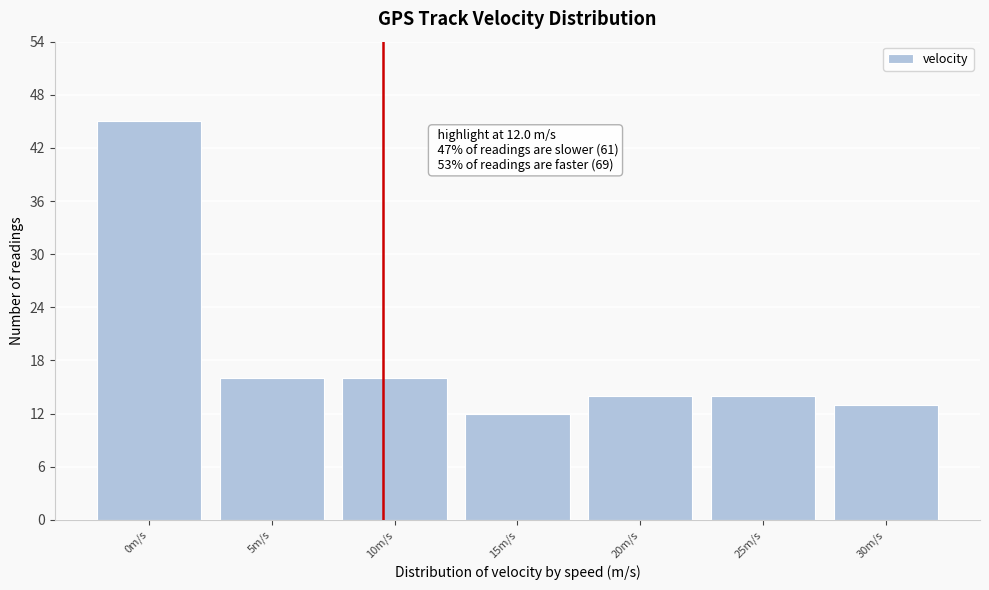

Reading left to right, transcribe all the data shown in this chart.

0m/s=45	5m/s=16	10m/s=16	15m/s=12	20m/s=14	25m/s=14	30m/s=13